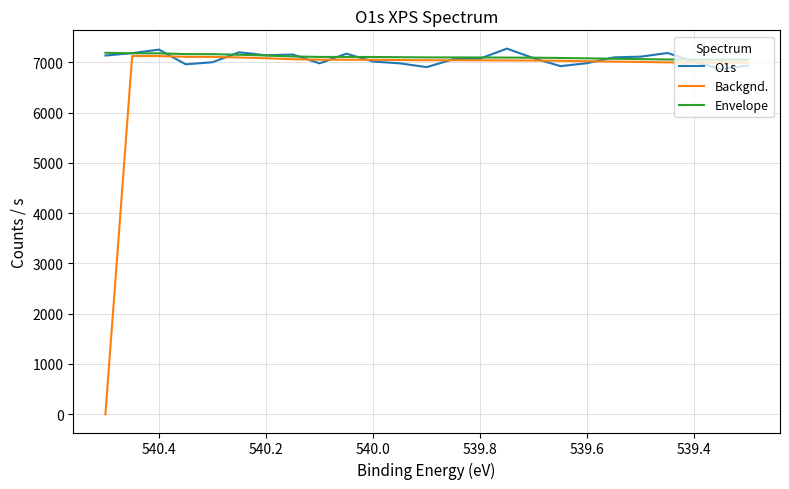

How many values in Backgnd. are above zero?

24